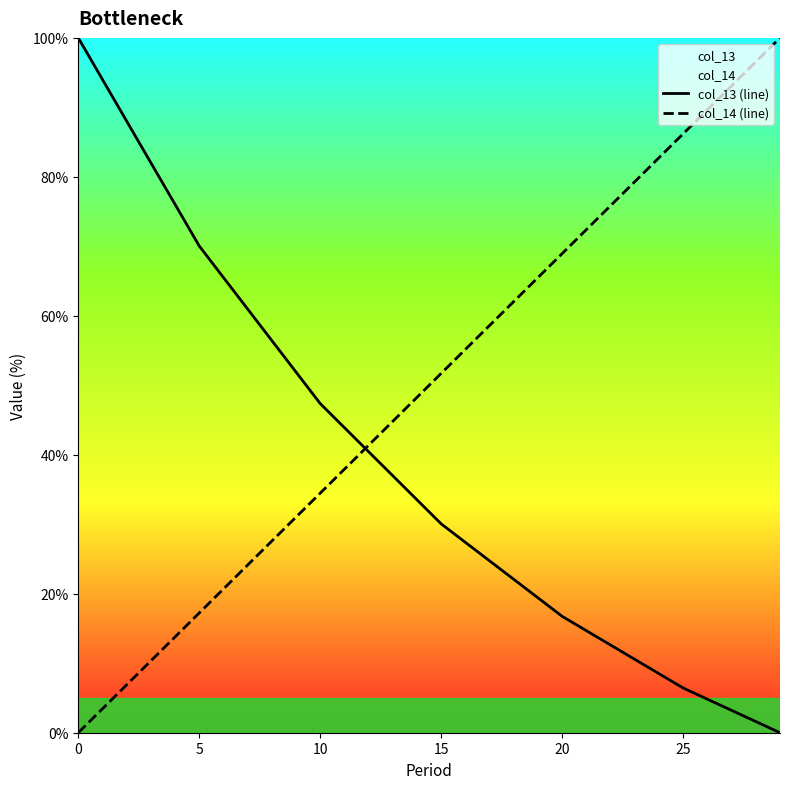

Is it true that col_14 (line) equals 11.7 at 10?

False